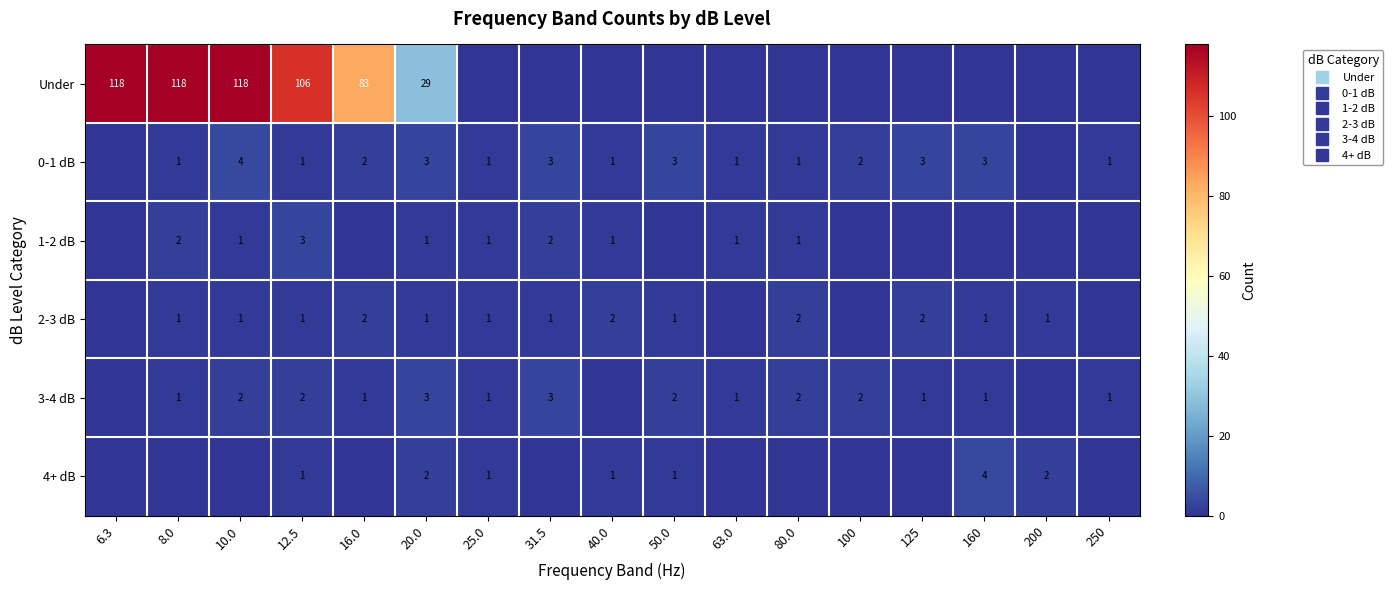

At 8.0, list the series in order from largest to smallest.

Under, 1-2 dB, 0-1 dB, 2-3 dB, 3-4 dB, 4+ dB